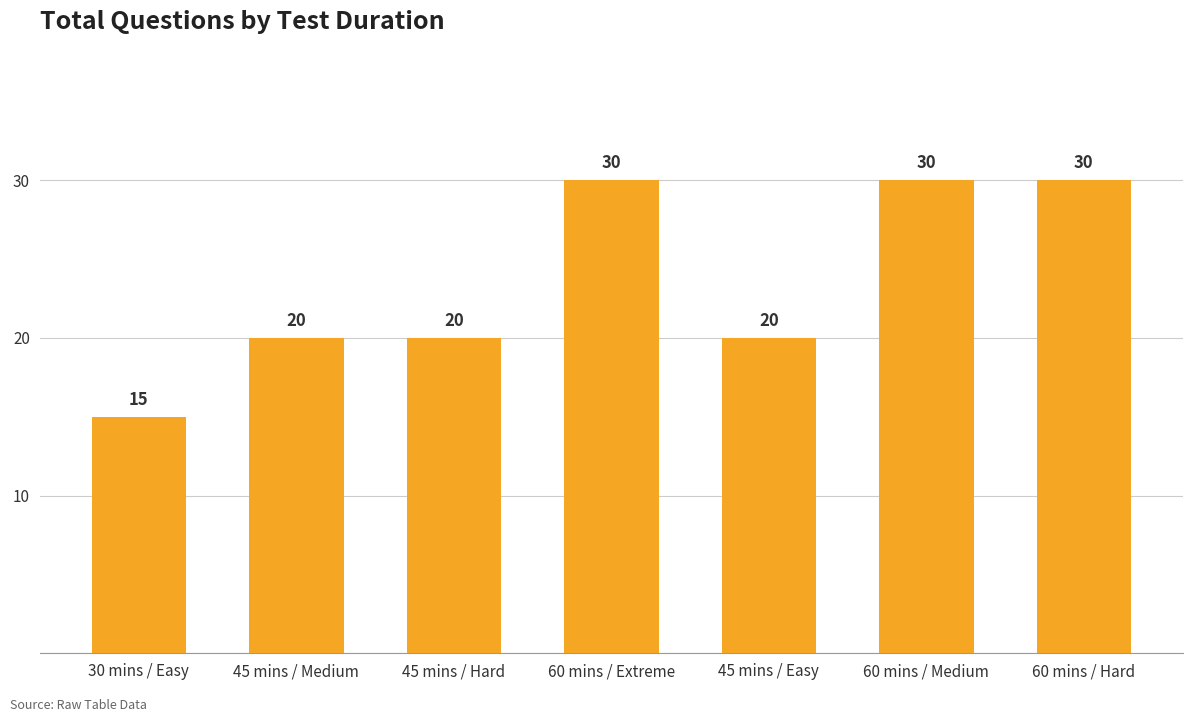

Is it true that the value at 30 mins / Easy is 15?

True